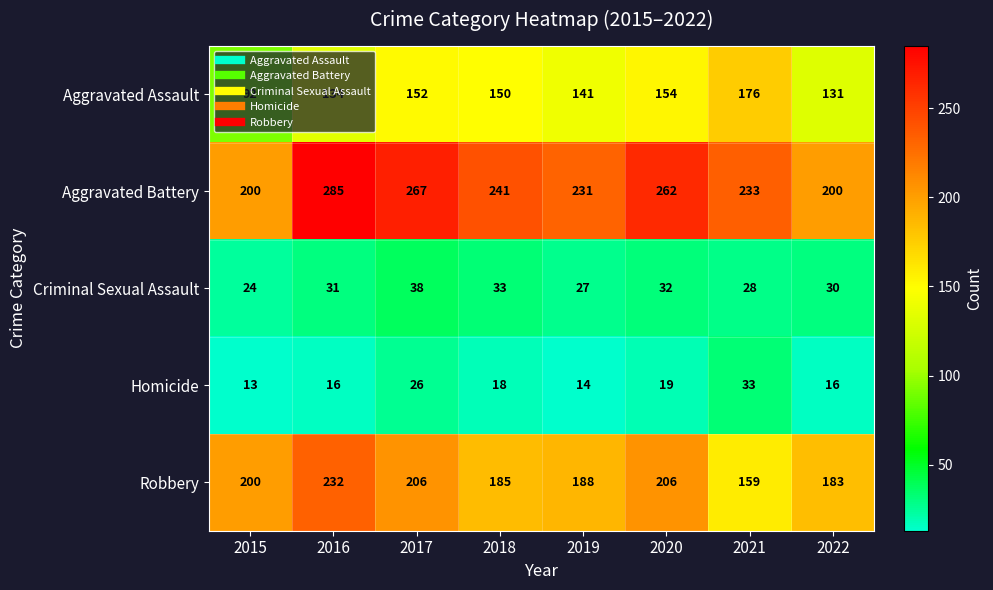

Rank the series by their maximum value, from highest to lowest.

Aggravated Battery, Robbery, Aggravated Assault, Criminal Sexual Assault, Homicide